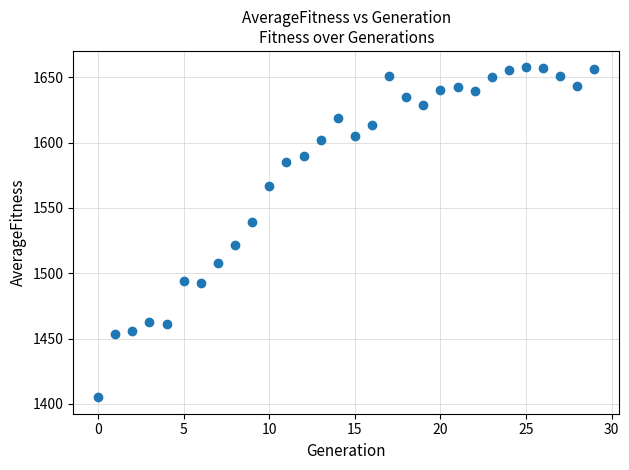

What is the range of Y values (max minus min)?

252.5